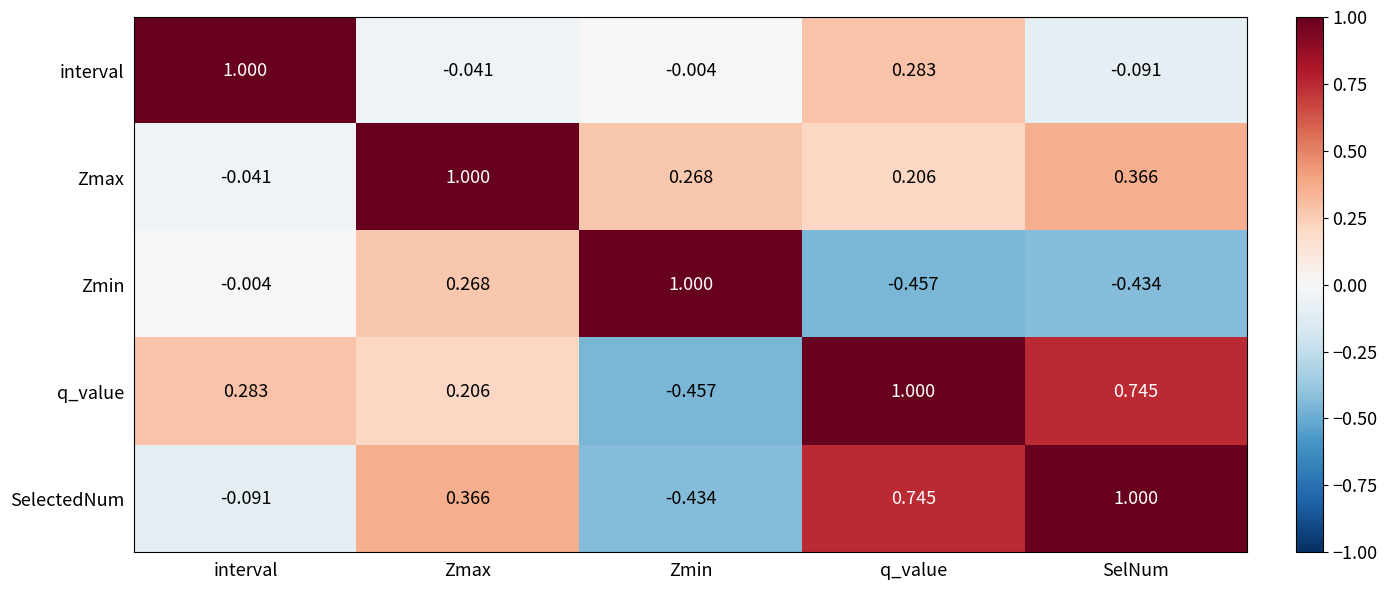

What is the difference between the highest and lowest values at q_value?

1.5